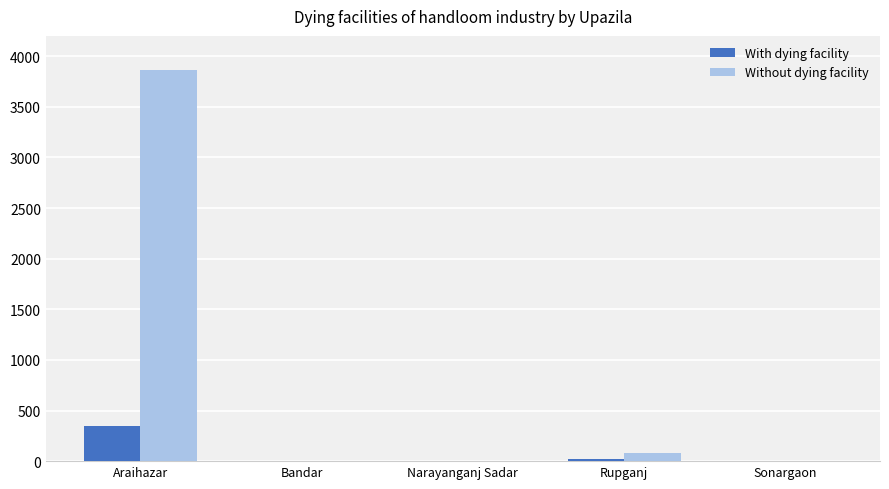

What is the highest value of the Without dying facility series?

3860